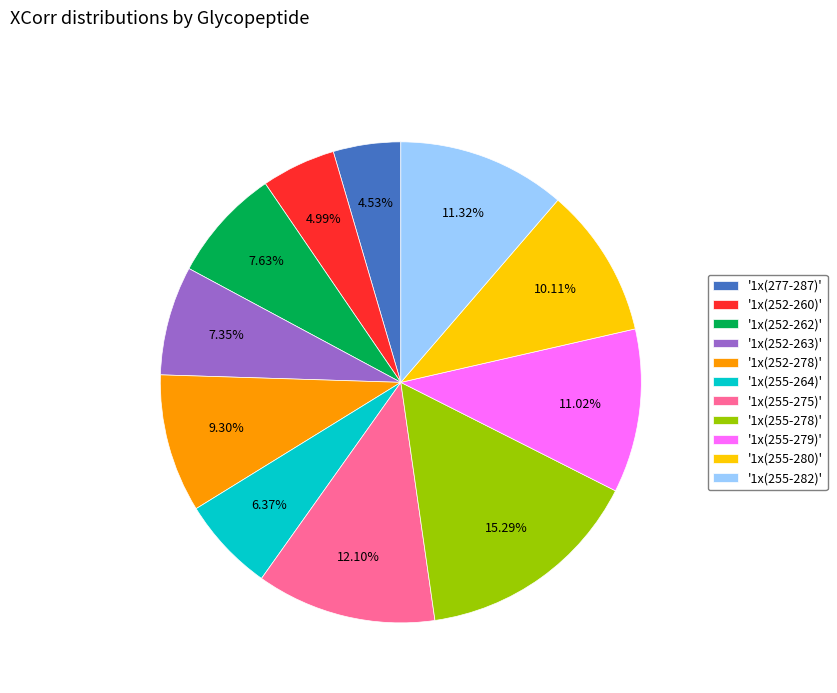

Which slice is the largest?

'1x(255-278)'